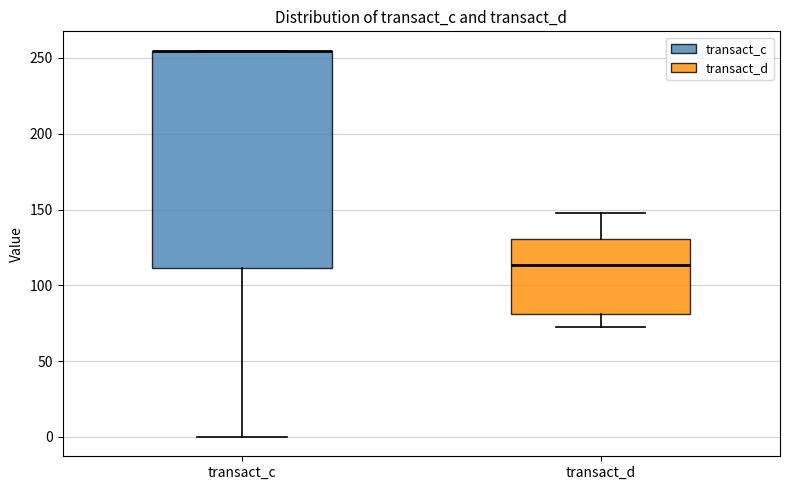

Reading left to right, read every box against the y-axis: the position of its median line, the range the box covers, and the ends of its whiskers. The values are not printed on the chart, so give them approximately, as read against the axis.

transact_c: median 255 (drawn on the box's upper edge), box 110 to 255, whiskers 0 to 255
transact_d: median 115, box 80 to 130, whiskers 70 to 145